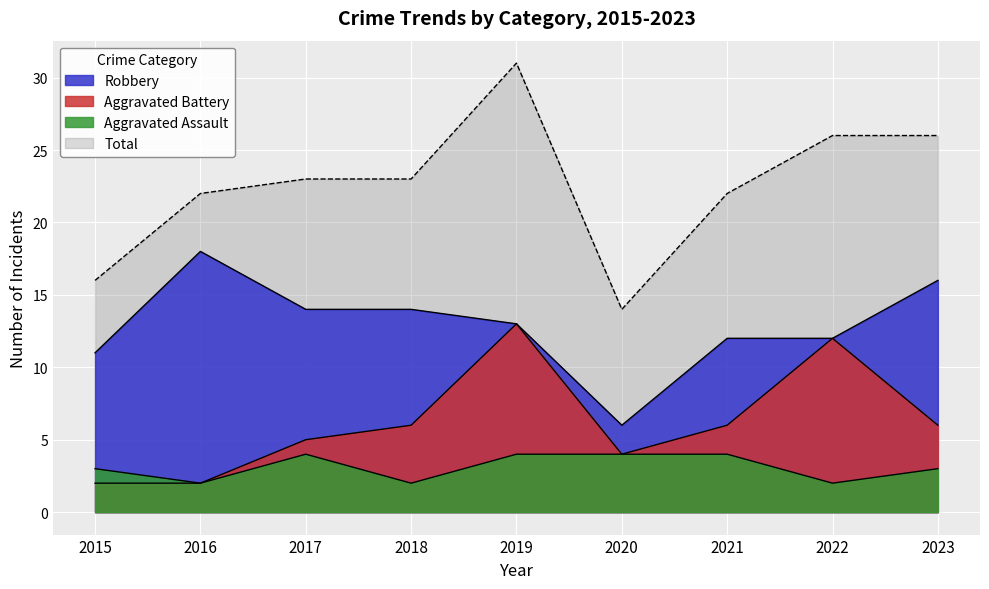

Reading left to right, list all the values displayed in this chart.

Aggravated Assault: 3	2	4	2	4	4	4	2	3
Aggravated Battery: 2	2	5	6	13	4	6	12	6
Robbery: 11	18	14	14	13	6	12	12	16
Total: 16	22	23	23	31	14	22	26	26